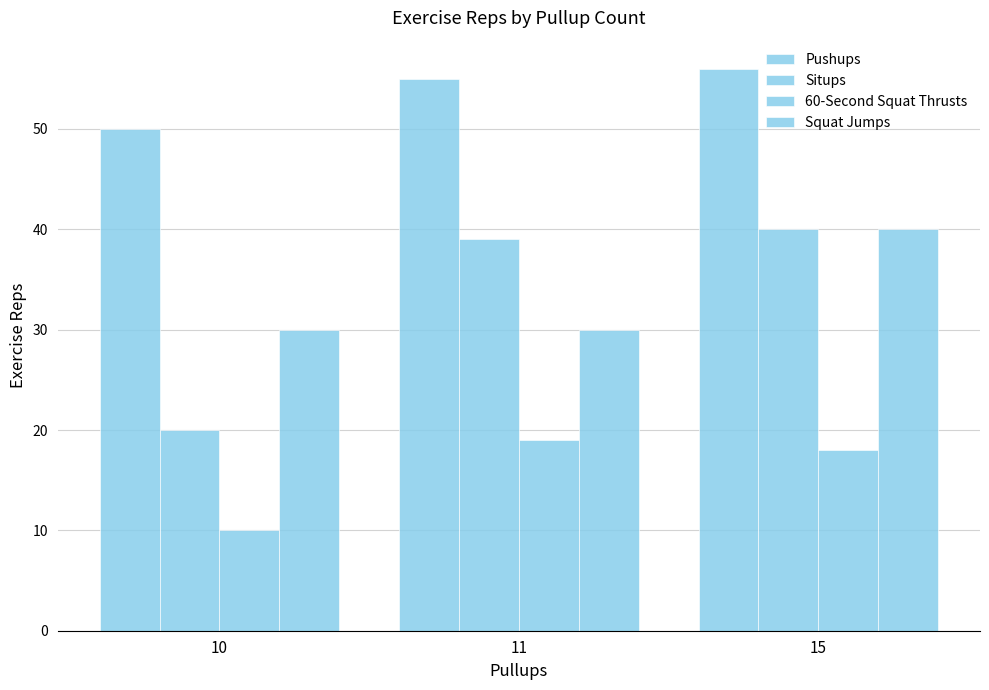

How many bars are there in total?

12